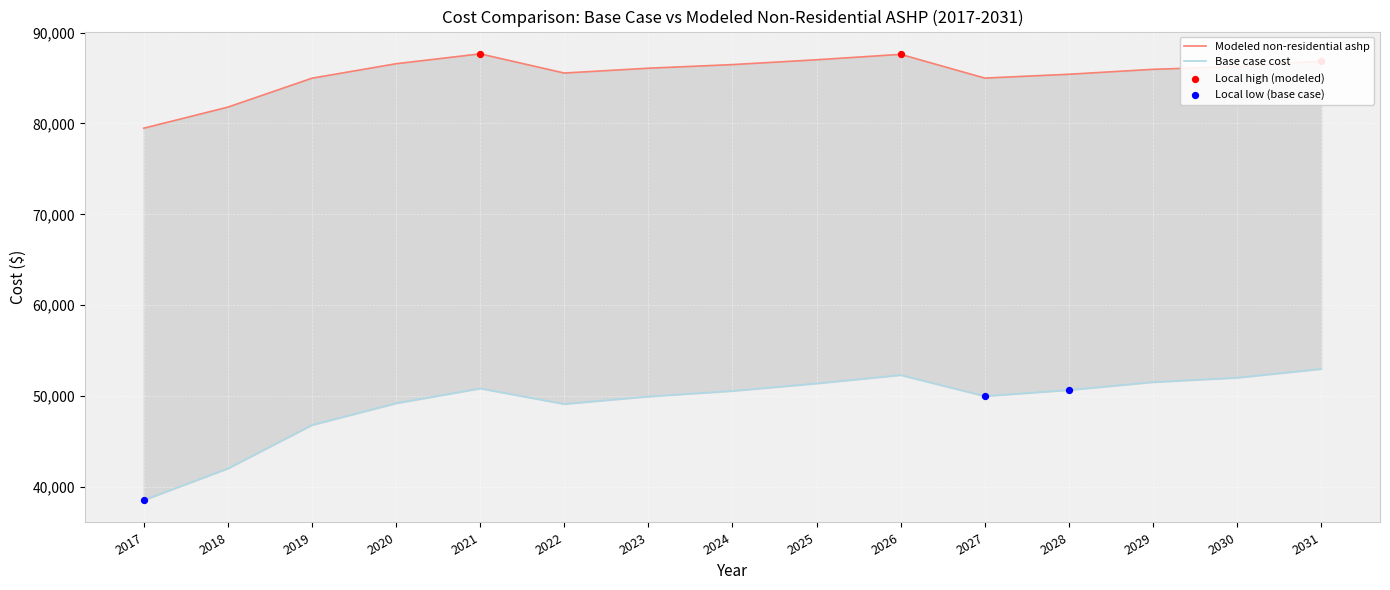

Which series reaches the minimum Y coordinate?

Base case cost